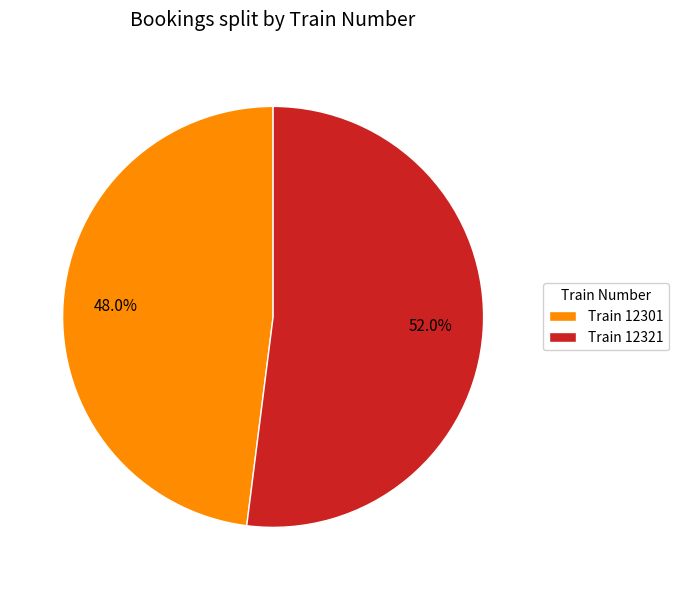

Count the number of slices in the pie.

2